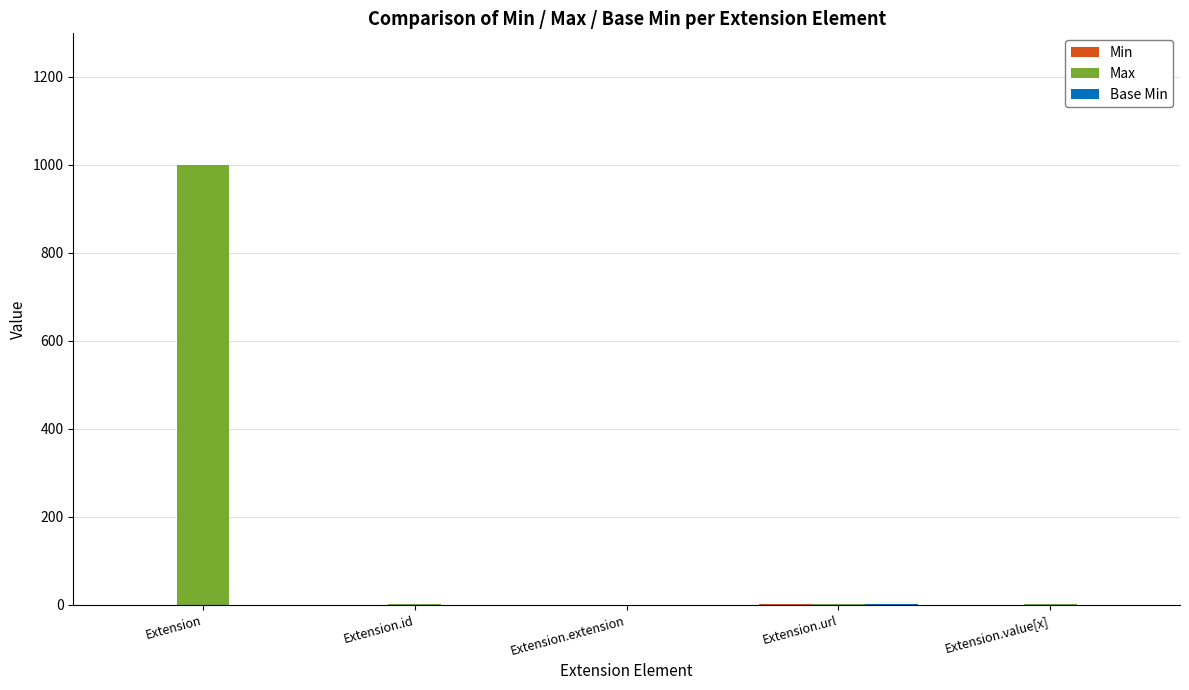

The value of Max at Extension is 292. True or false?

False